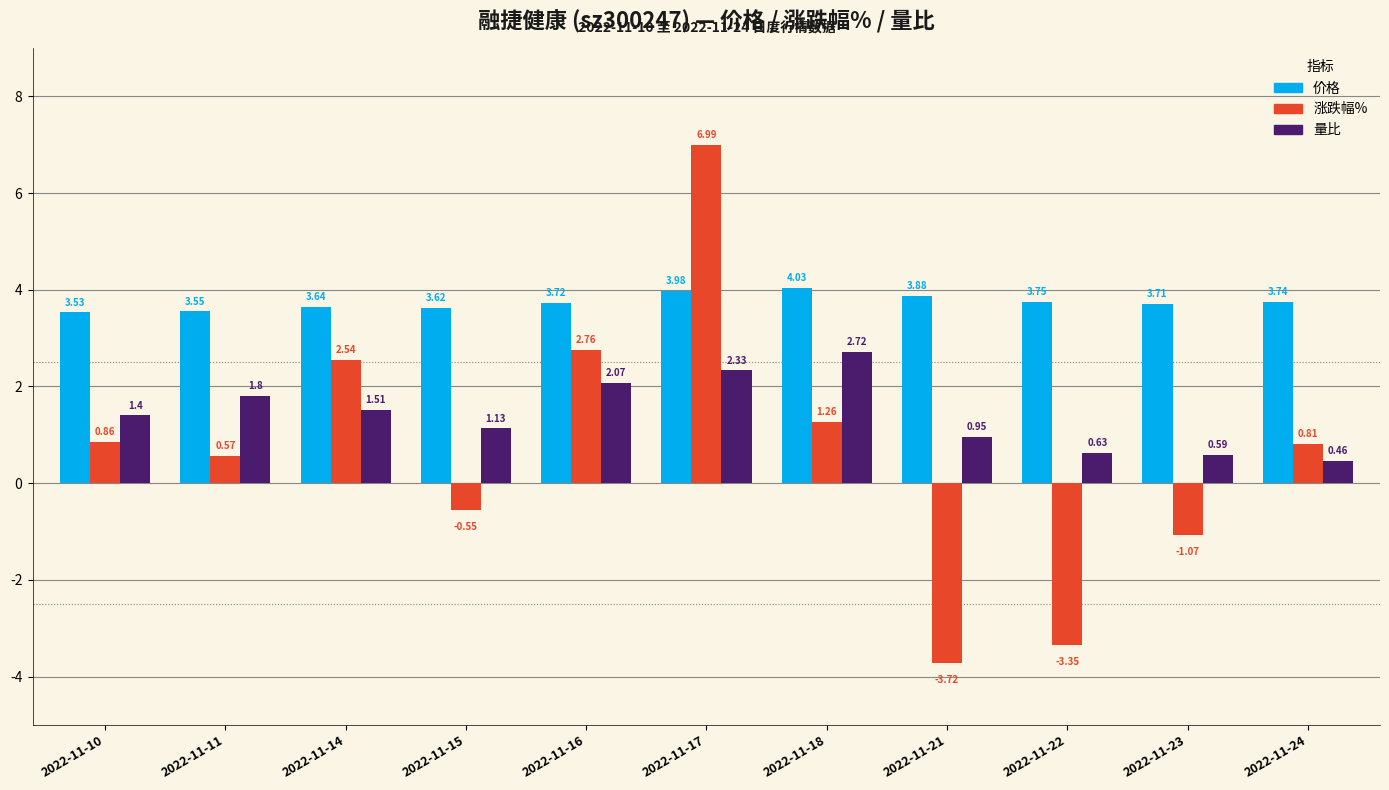

Is the value of 价格 at 2022-11-17 greater than the value of 量比 at 2022-11-17?

Yes